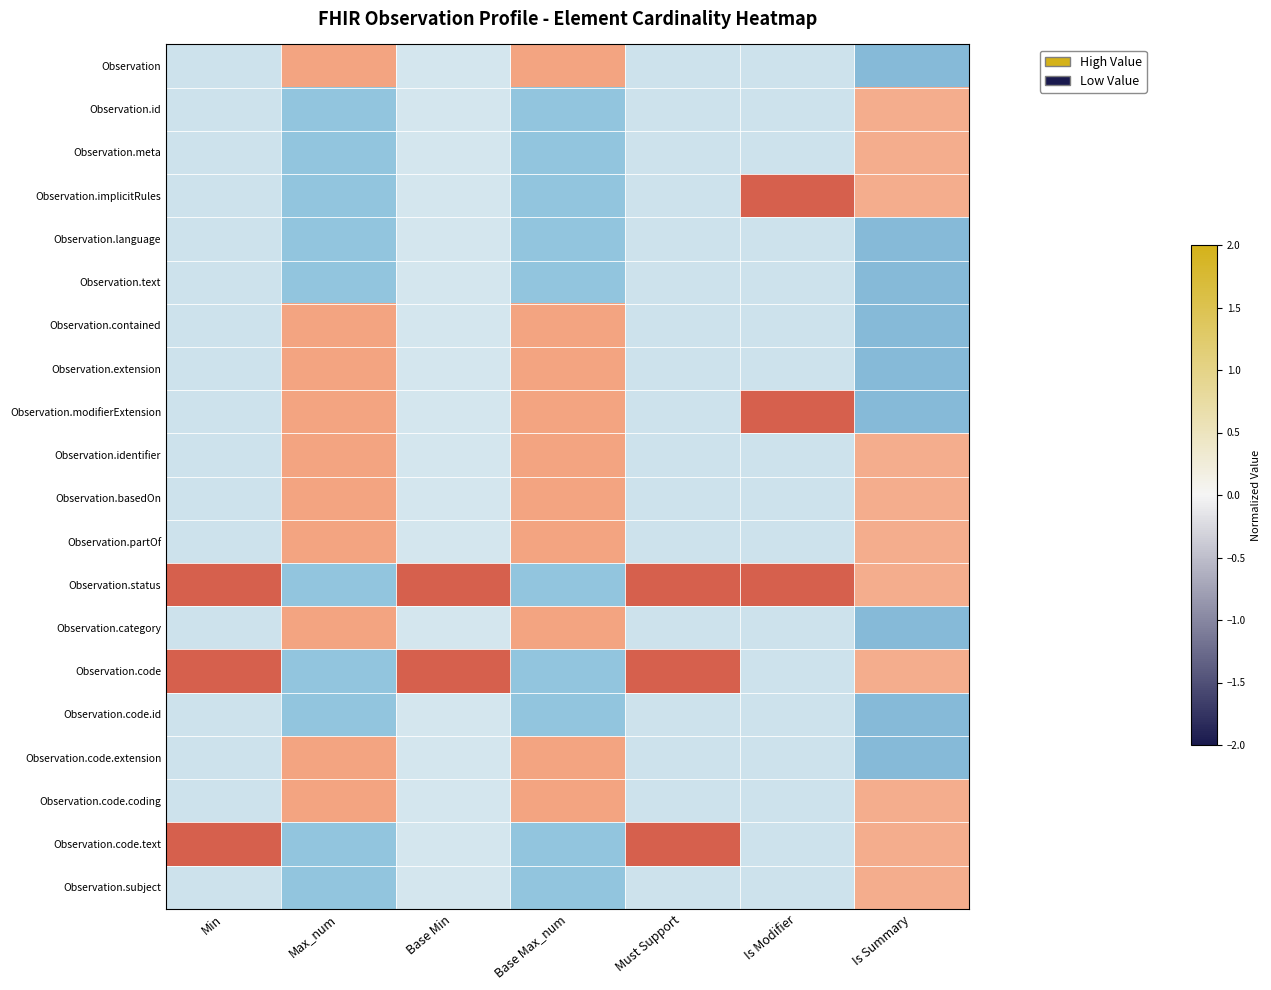

Reading right to left, transcribe all the data shown in this chart.

Observation: Is Summary=-1.1	Is Modifier=-0.4	Must Support=-0.4	Base Max_num=1.0	Base Min=-0.3	Max_num=1.0	Min=-0.4
Observation.id: Is Summary=0.9	Is Modifier=-0.4	Must Support=-0.4	Base Max_num=-1.0	Base Min=-0.3	Max_num=-1.0	Min=-0.4
Observation.meta: Is Summary=0.9	Is Modifier=-0.4	Must Support=-0.4	Base Max_num=-1.0	Base Min=-0.3	Max_num=-1.0	Min=-0.4
Observation.implicitRules: Is Summary=0.9	Is Modifier=2.4	Must Support=-0.4	Base Max_num=-1.0	Base Min=-0.3	Max_num=-1.0	Min=-0.4
Observation.language: Is Summary=-1.1	Is Modifier=-0.4	Must Support=-0.4	Base Max_num=-1.0	Base Min=-0.3	Max_num=-1.0	Min=-0.4
Observation.text: Is Summary=-1.1	Is Modifier=-0.4	Must Support=-0.4	Base Max_num=-1.0	Base Min=-0.3	Max_num=-1.0	Min=-0.4
Observation.contained: Is Summary=-1.1	Is Modifier=-0.4	Must Support=-0.4	Base Max_num=1.0	Base Min=-0.3	Max_num=1.0	Min=-0.4
Observation.extension: Is Summary=-1.1	Is Modifier=-0.4	Must Support=-0.4	Base Max_num=1.0	Base Min=-0.3	Max_num=1.0	Min=-0.4
Observation.modifierExtension: Is Summary=-1.1	Is Modifier=2.4	Must Support=-0.4	Base Max_num=1.0	Base Min=-0.3	Max_num=1.0	Min=-0.4
Observation.identifier: Is Summary=0.9	Is Modifier=-0.4	Must Support=-0.4	Base Max_num=1.0	Base Min=-0.3	Max_num=1.0	Min=-0.4
Observation.basedOn: Is Summary=0.9	Is Modifier=-0.4	Must Support=-0.4	Base Max_num=1.0	Base Min=-0.3	Max_num=1.0	Min=-0.4
Observation.partOf: Is Summary=0.9	Is Modifier=-0.4	Must Support=-0.4	Base Max_num=1.0	Base Min=-0.3	Max_num=1.0	Min=-0.4
Observation.status: Is Summary=0.9	Is Modifier=2.4	Must Support=2.4	Base Max_num=-1.0	Base Min=3.0	Max_num=-1.0	Min=2.4
Observation.category: Is Summary=-1.1	Is Modifier=-0.4	Must Support=-0.4	Base Max_num=1.0	Base Min=-0.3	Max_num=1.0	Min=-0.4
Observation.code: Is Summary=0.9	Is Modifier=-0.4	Must Support=2.4	Base Max_num=-1.0	Base Min=3.0	Max_num=-1.0	Min=2.4
Observation.code.id: Is Summary=-1.1	Is Modifier=-0.4	Must Support=-0.4	Base Max_num=-1.0	Base Min=-0.3	Max_num=-1.0	Min=-0.4
Observation.code.extension: Is Summary=-1.1	Is Modifier=-0.4	Must Support=-0.4	Base Max_num=1.0	Base Min=-0.3	Max_num=1.0	Min=-0.4
Observation.code.coding: Is Summary=0.9	Is Modifier=-0.4	Must Support=-0.4	Base Max_num=1.0	Base Min=-0.3	Max_num=1.0	Min=-0.4
Observation.code.text: Is Summary=0.9	Is Modifier=-0.4	Must Support=2.4	Base Max_num=-1.0	Base Min=-0.3	Max_num=-1.0	Min=2.4
Observation.subject: Is Summary=0.9	Is Modifier=-0.4	Must Support=-0.4	Base Max_num=-1.0	Base Min=-0.3	Max_num=-1.0	Min=-0.4